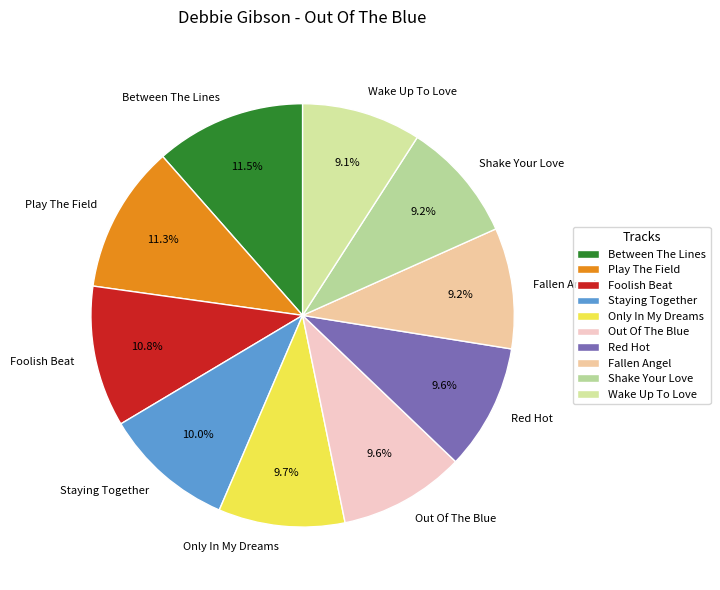

How many slices are in this pie chart?

10